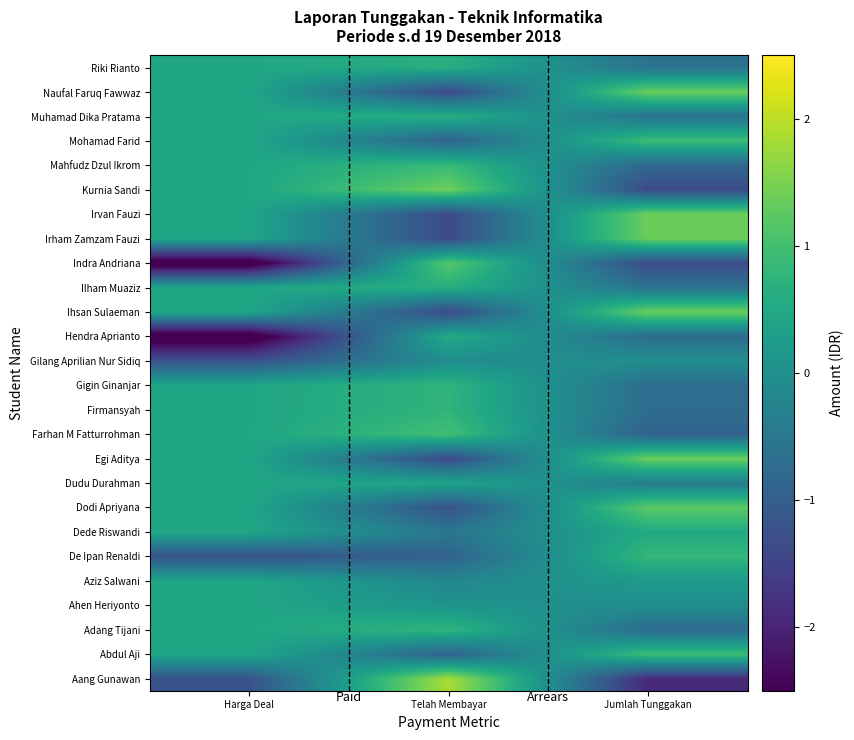

Count the number of data series in this chart.

26